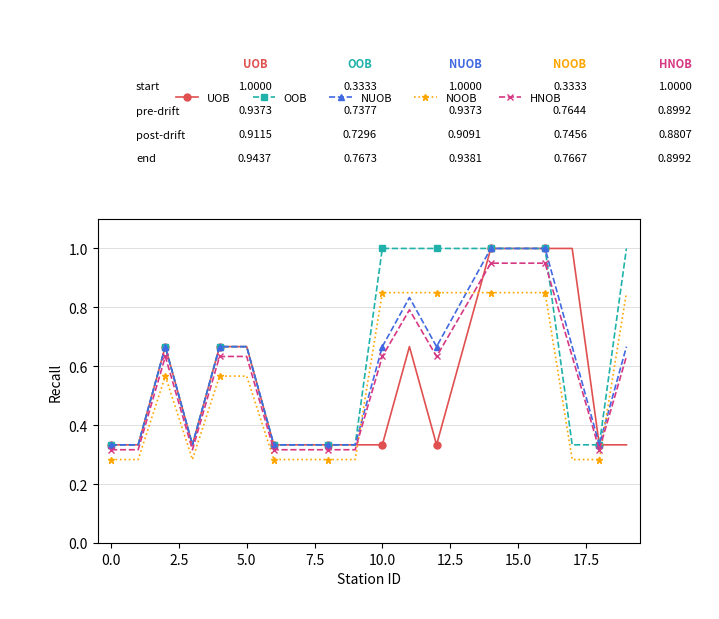

After their last crossing, which series has the higher values: NOOB or HNOB?

NOOB